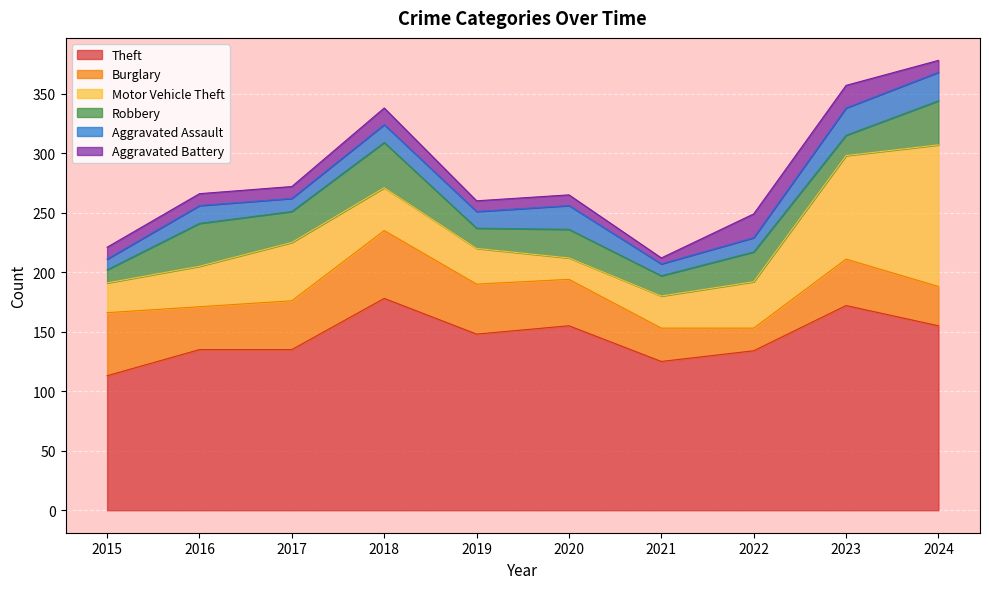

What is the difference between the highest and lowest values at 2015?

104